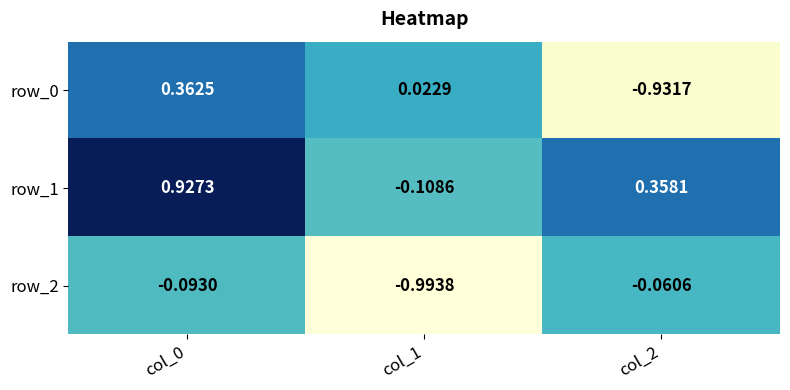

At which label does row_2 reach its minimum?

col_1